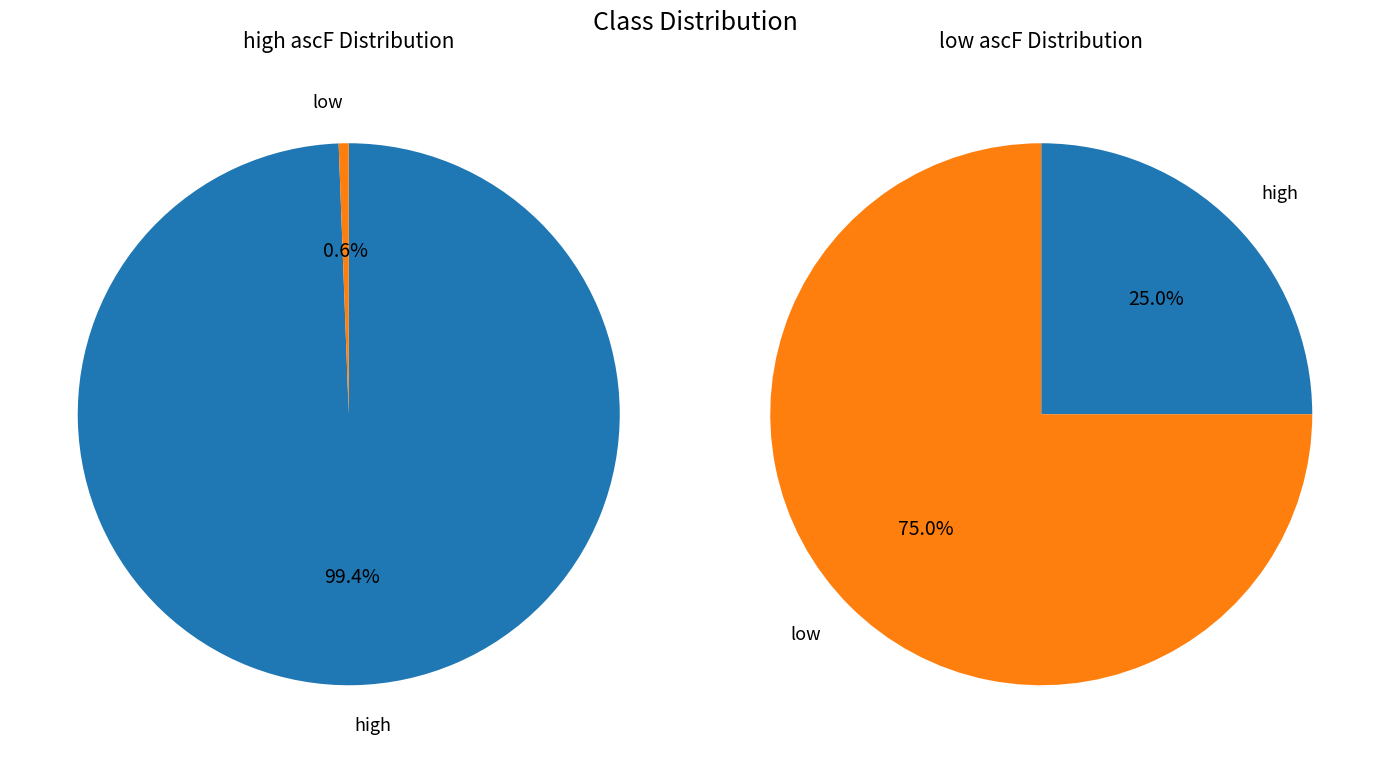

To the nearest percent, what is the difference between the largest and smallest slice percentages?

99%